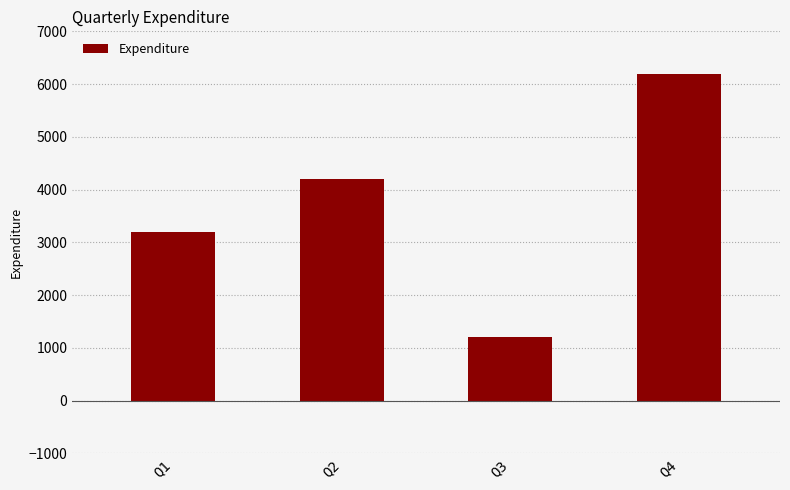

List the labels in order of value, largest first.

Q4, Q2, Q1, Q3